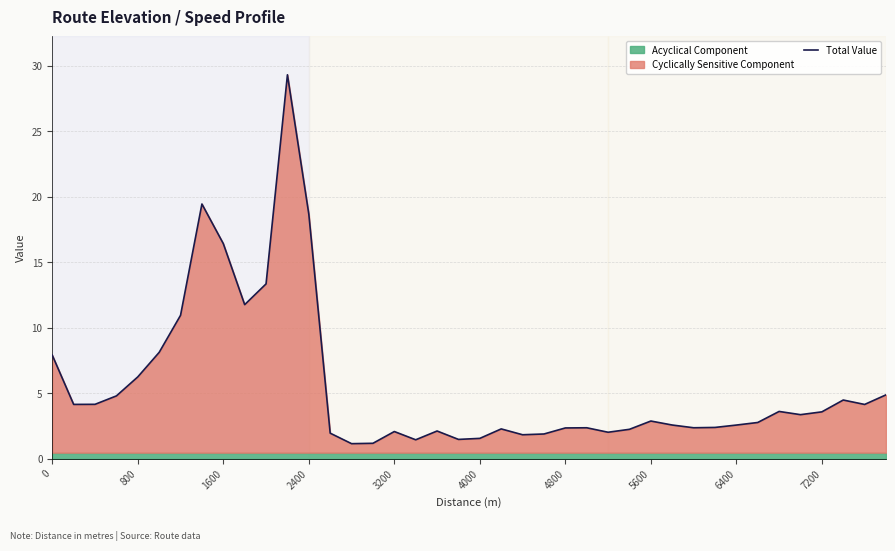

What is the value of the 17th point from the left?

2.1